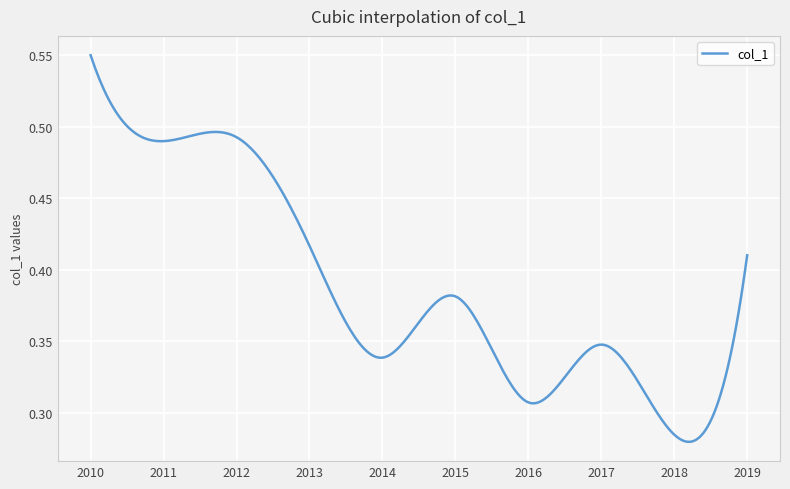

How many lines are shown in the chart?

1